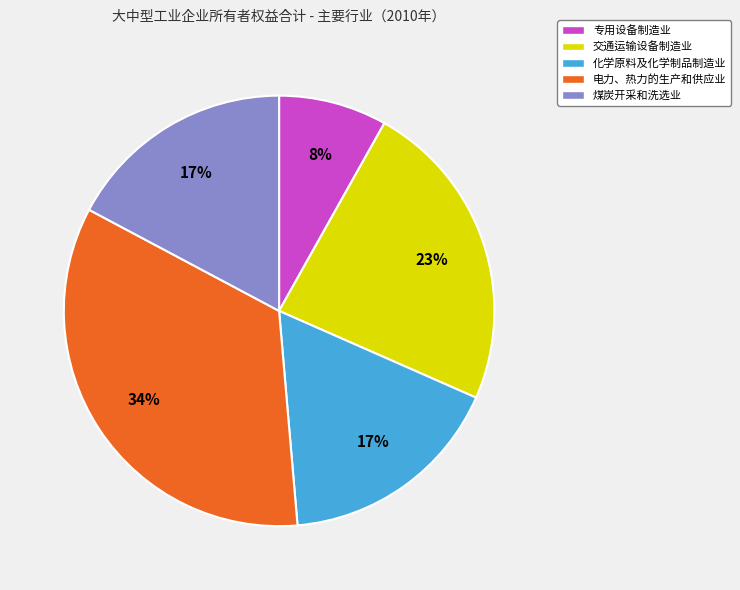

What is the largest slice in the pie chart?

电力、热力的生产和供应业